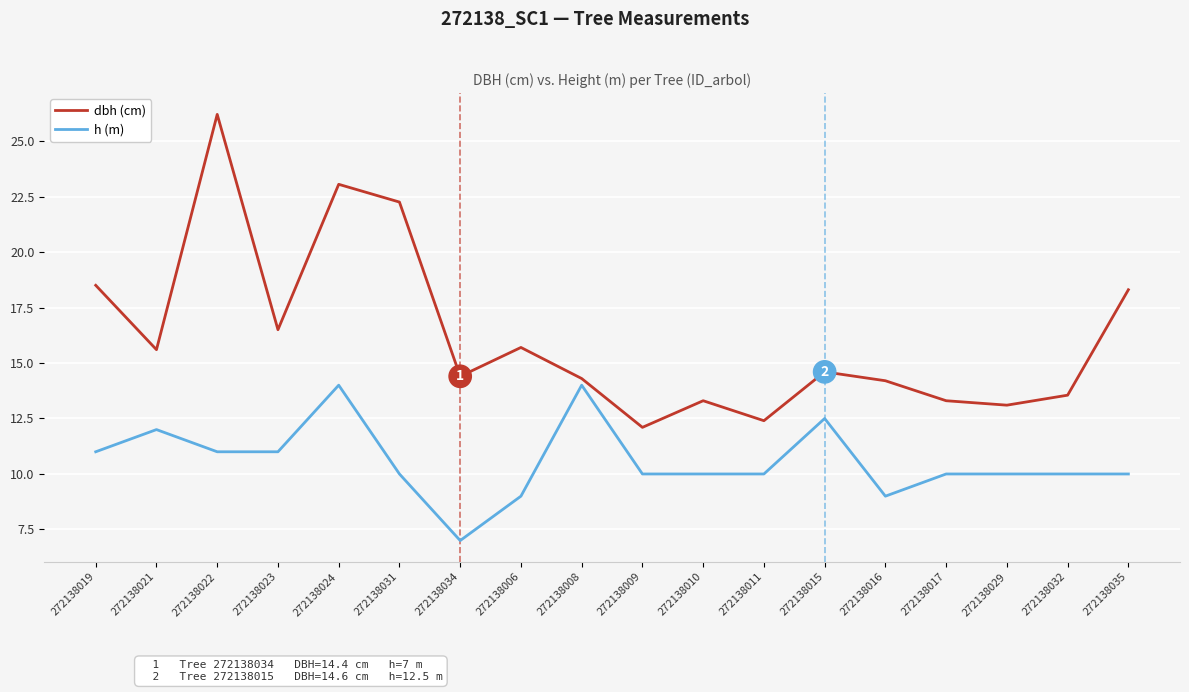

How many values in the dbh (cm) series exceed 14?

12